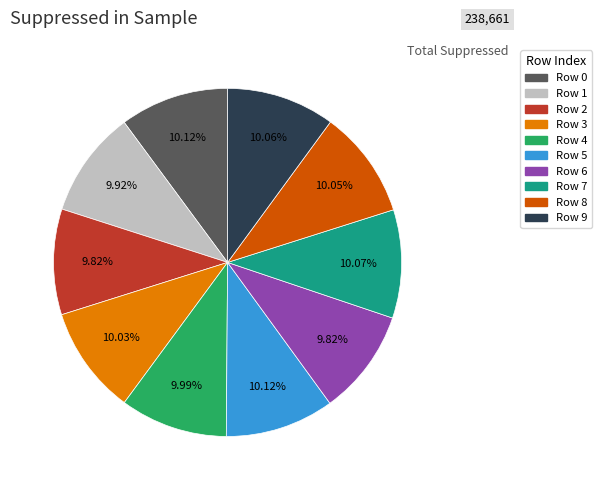

What is the ratio of the value at Row 1 to the value at Row 6?

1.0